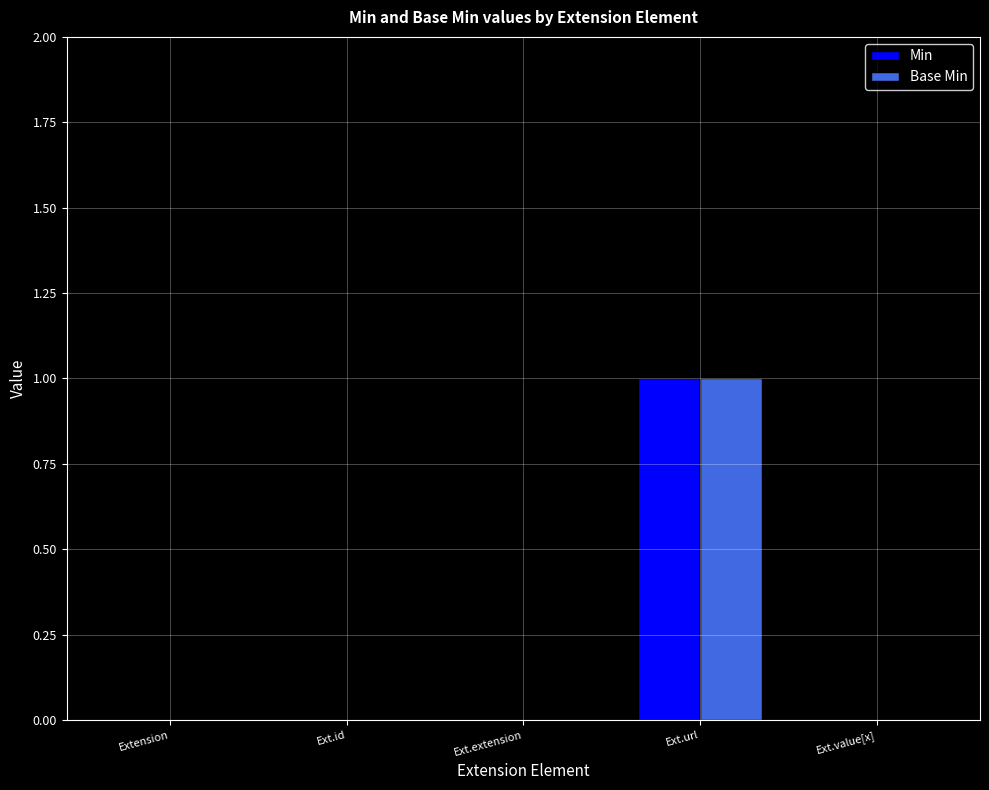

How many series are shown in this chart?

2